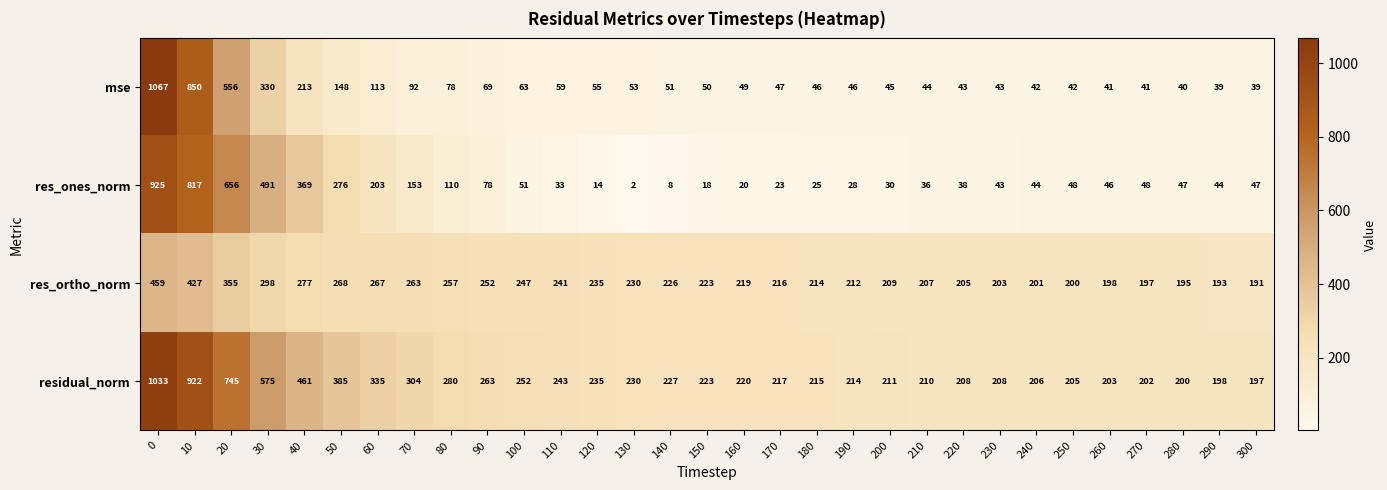

How many data points does each series have?

31